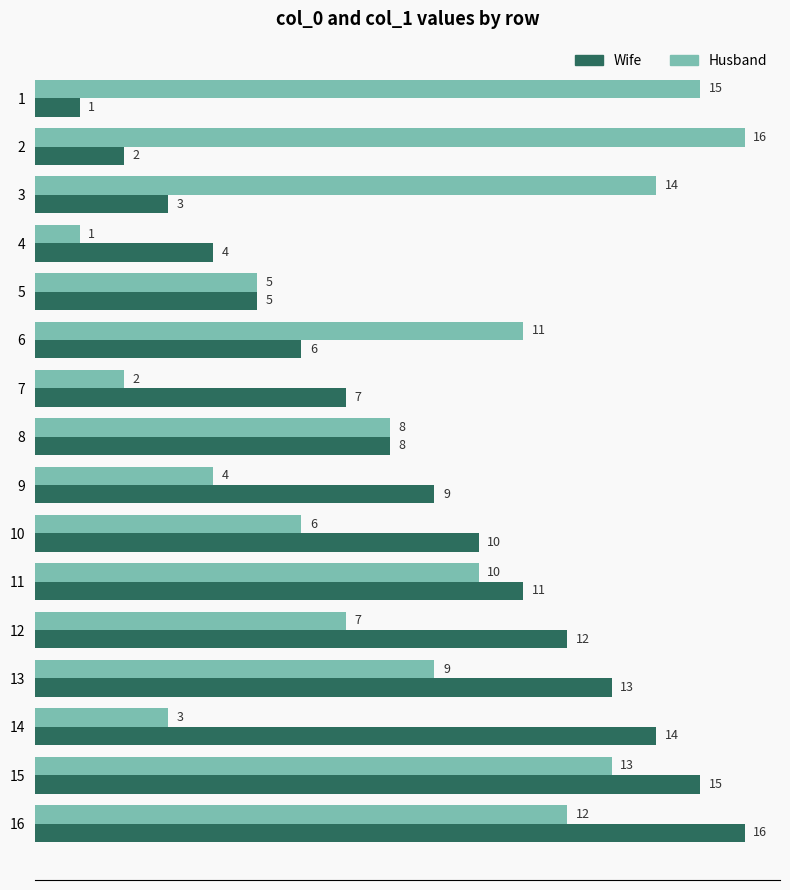

What is the difference between the maximum and minimum values in the Wife series?

15